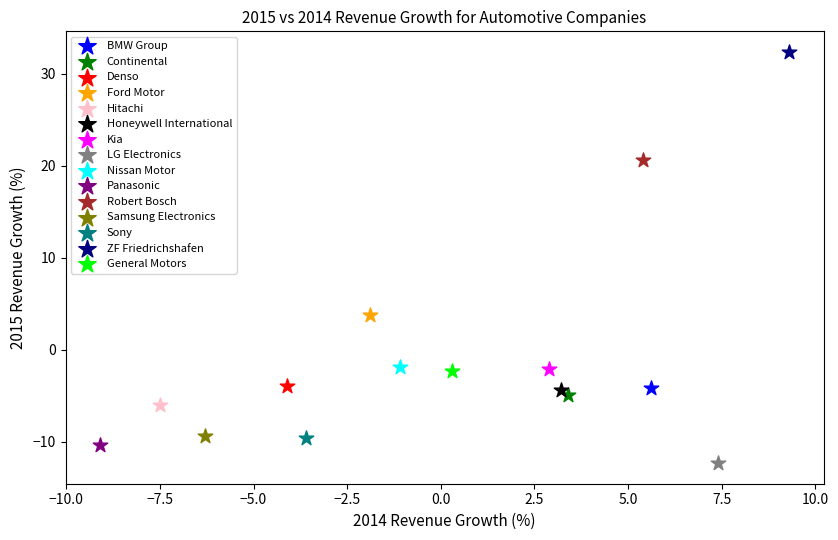

Which series reaches the minimum Y coordinate?

LG Electronics